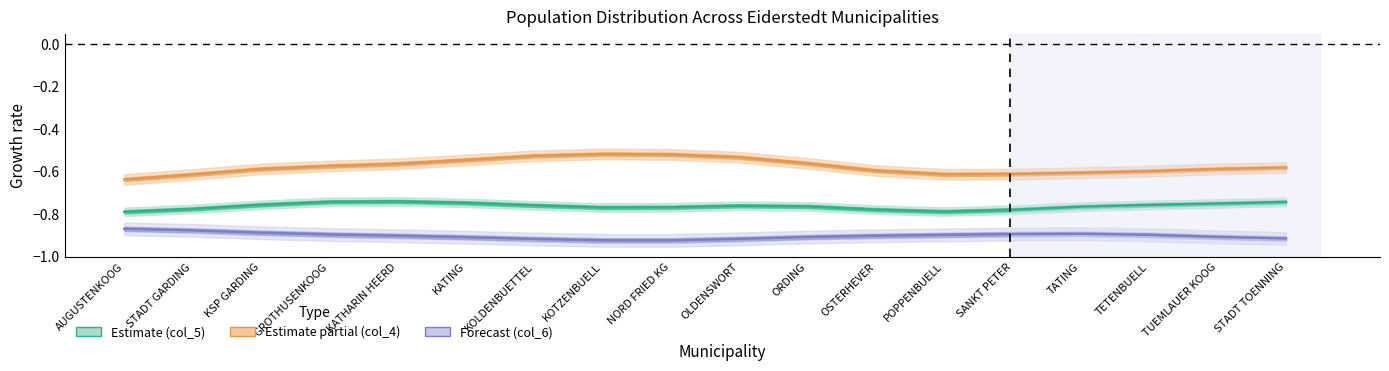

Reading left to right, transcribe all the data shown in this chart.

col_5: AUGUSTENKOOG=-0.8	STADT GARDING=-0.8	KSP GARDING=-0.8	GROTHUSENKOOG=-0.7	KATHARIN HEERD=-0.7	KATING=-0.7	KOLDENBUETTEL=-0.8	KOTZENBUELL=-0.8	NORD FRIED KG=-0.8	OLDENSWORT=-0.8	ORDING=-0.8	OSTERHEVER=-0.8	POPPENBUELL=-0.8	SANKT PETER=-0.8	TATING=-0.8	TETENBUELL=-0.8	TUEMLAUER KOOG=-0.8	STADT TOENNING=-0.7
col_4: AUGUSTENKOOG=-0.6	STADT GARDING=-0.6	KSP GARDING=-0.6	GROTHUSENKOOG=-0.6	KATHARIN HEERD=-0.6	KATING=-0.5	KOLDENBUETTEL=-0.5	KOTZENBUELL=-0.5	NORD FRIED KG=-0.5	OLDENSWORT=-0.5	ORDING=-0.6	OSTERHEVER=-0.6	POPPENBUELL=-0.6	SANKT PETER=-0.6	TATING=-0.6	TETENBUELL=-0.6	TUEMLAUER KOOG=-0.6	STADT TOENNING=-0.6
col_6: AUGUSTENKOOG=-0.9	STADT GARDING=-0.9	KSP GARDING=-0.9	GROTHUSENKOOG=-0.9	KATHARIN HEERD=-0.9	KATING=-0.9	KOLDENBUETTEL=-0.9	KOTZENBUELL=-0.9	NORD FRIED KG=-0.9	OLDENSWORT=-0.9	ORDING=-0.9	OSTERHEVER=-0.9	POPPENBUELL=-0.9	SANKT PETER=-0.9	TATING=-0.9	TETENBUELL=-0.9	TUEMLAUER KOOG=-0.9	STADT TOENNING=-0.9